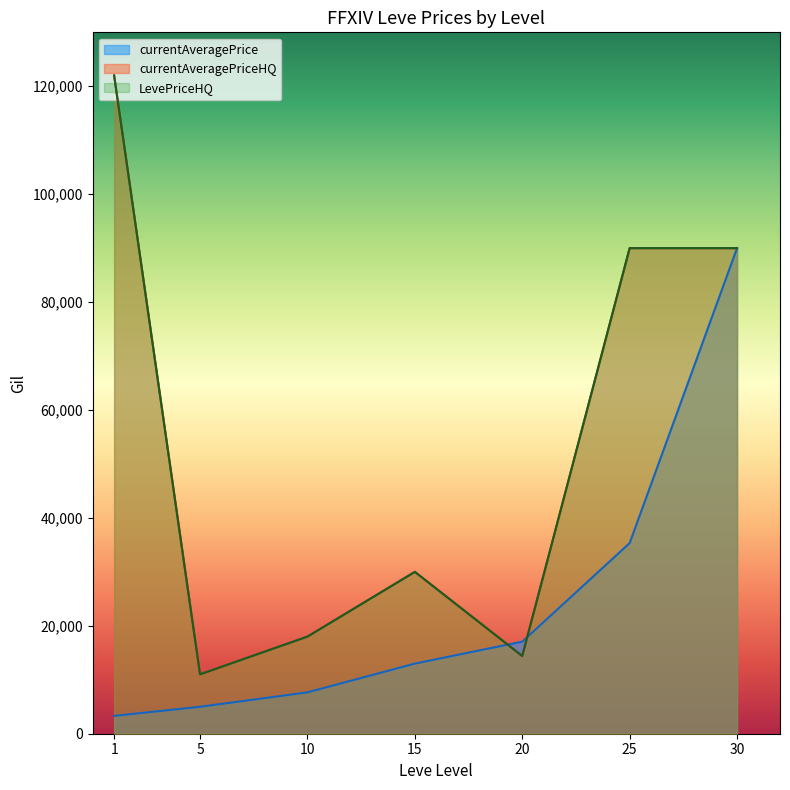

True or false: LevePriceHQ has more than 2 interior local peaks.

False